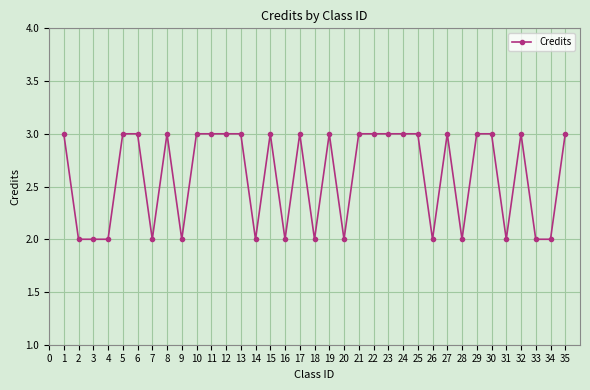

How many categories are shown in the chart?

35